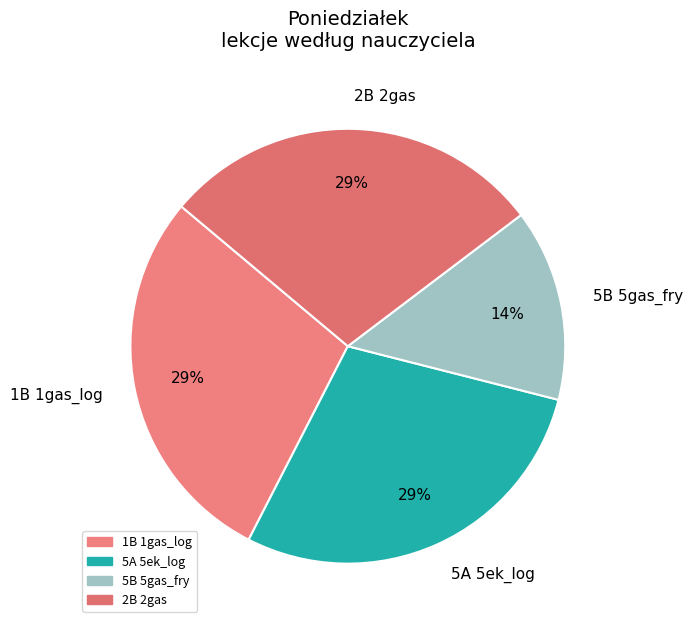

The 1B 1gas_log slice represents 36% of the pie. True or false?

False